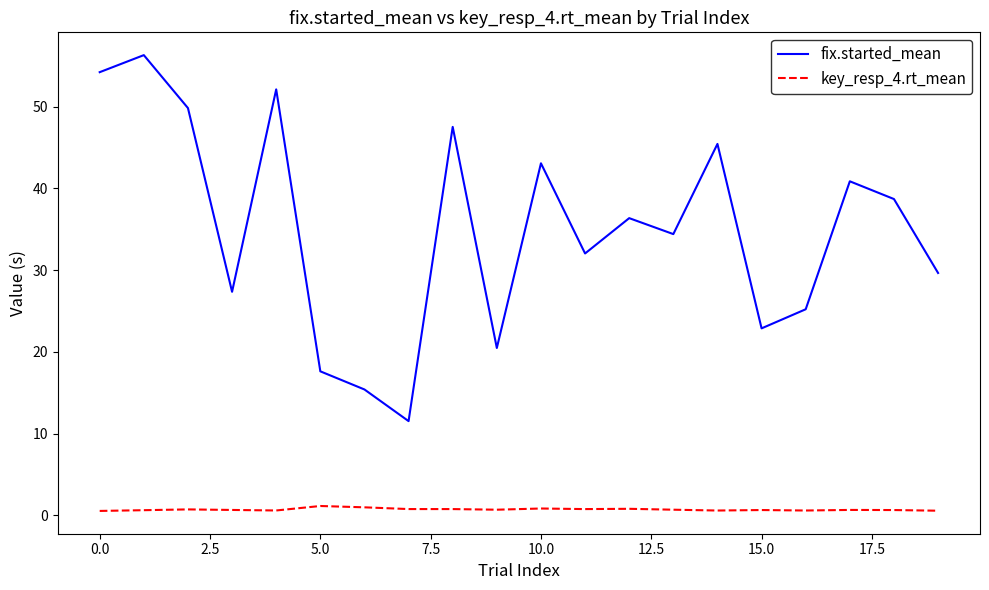

Which series has the largest range (max minus min)?

fix.started_mean